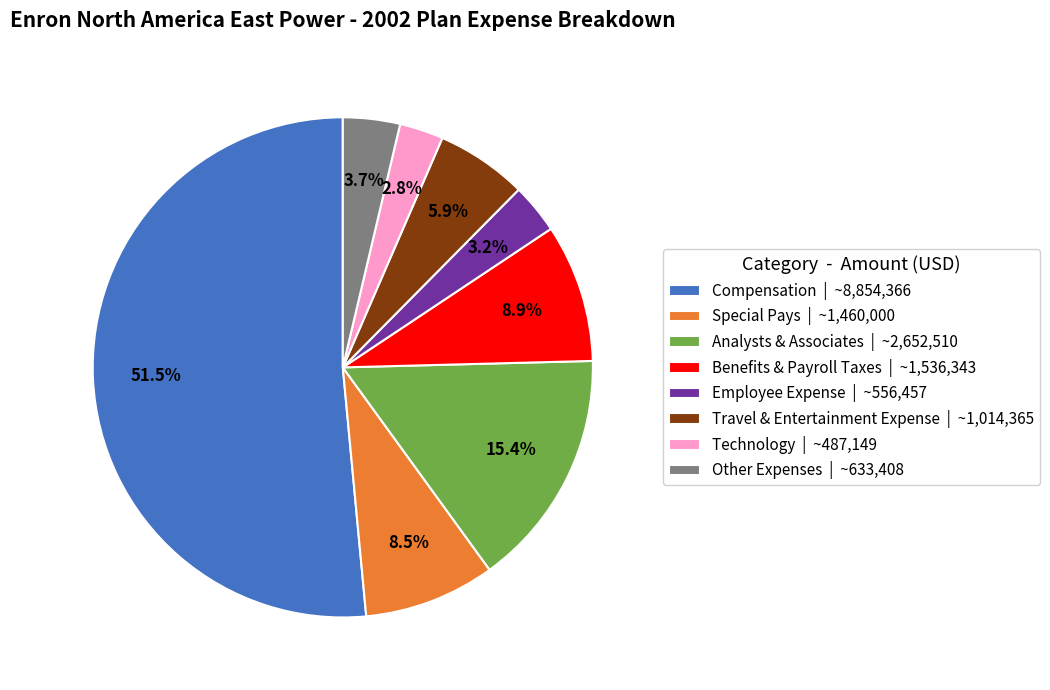

What is the ratio of the value at Travel & Entertainment Expense to the value at Special Pays?

0.7